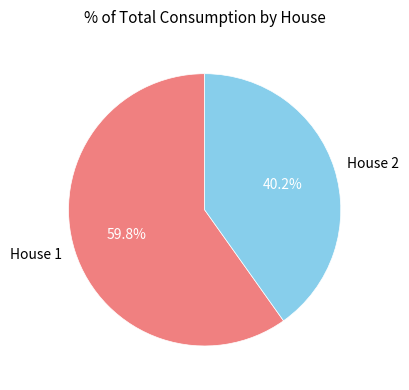

Rank the categories by value from lowest to highest.

House 2, House 1